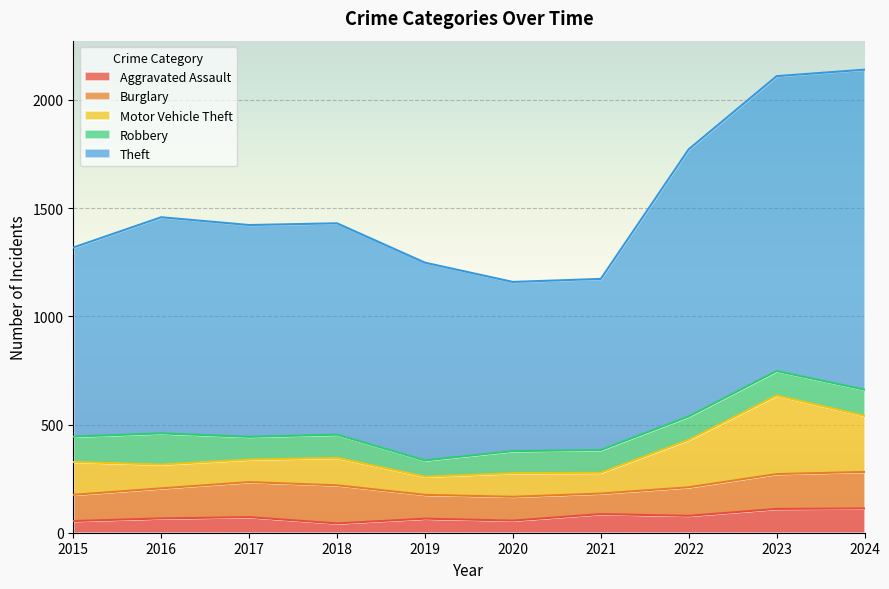

Reading left to right, list all the values displayed in this chart.

Aggravated Assault: 2015=54	2016=66	2017=72	2018=43	2019=65	2020=56	2021=86	2022=78	2023=110	2024=112
Burglary: 2015=121	2016=139	2017=162	2018=176	2019=110	2020=110	2021=95	2022=132	2023=161	2024=169
Motor Vehicle Theft: 2015=152	2016=110	2017=104	2018=127	2019=84	2020=109	2021=96	2022=219	2023=363	2024=259
Robbery: 2015=117	2016=144	2017=105	2018=107	2019=75	2020=102	2021=105	2022=108	2023=113	2024=121
Theft: 2015=874	2016=999	2017=979	2018=977	2019=914	2020=782	2021=791	2022=1235	2023=1363	2024=1479